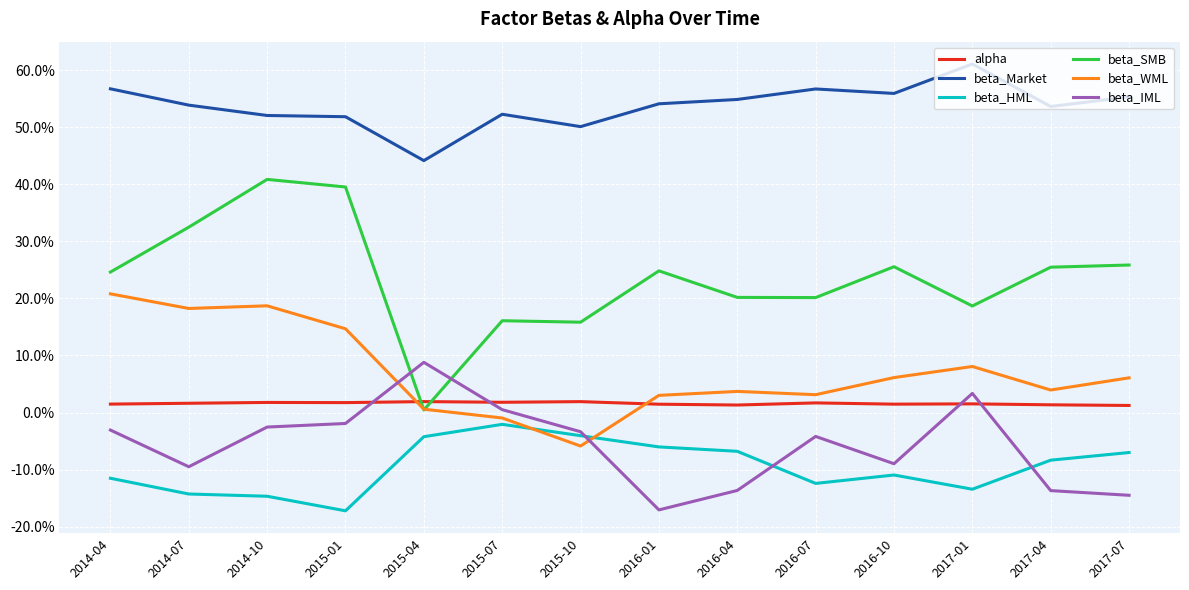

At which category is the sum across all series the highest?

2014-10